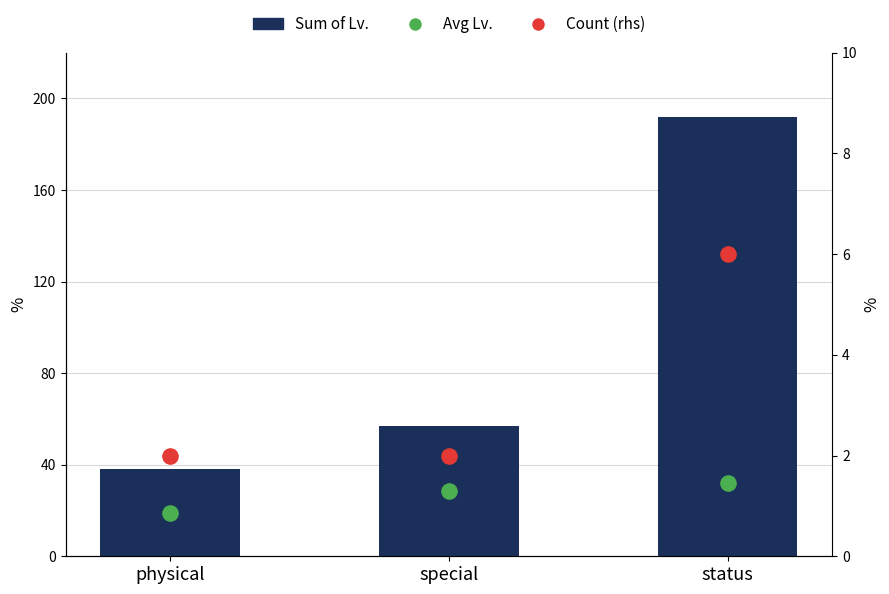

What is the total value across all series at physical?

59.0